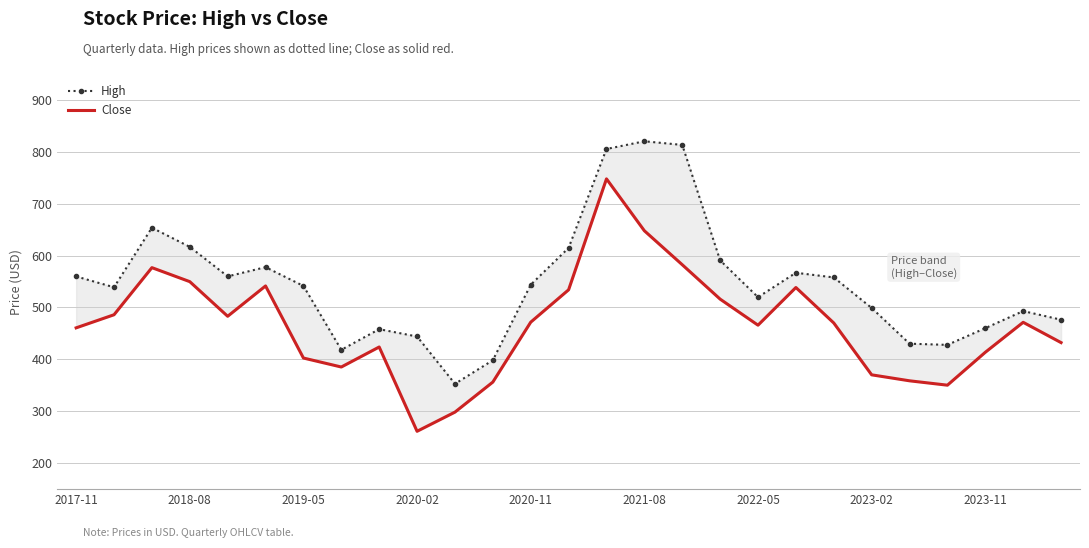

Is this an area chart (filled region under the line)?

No